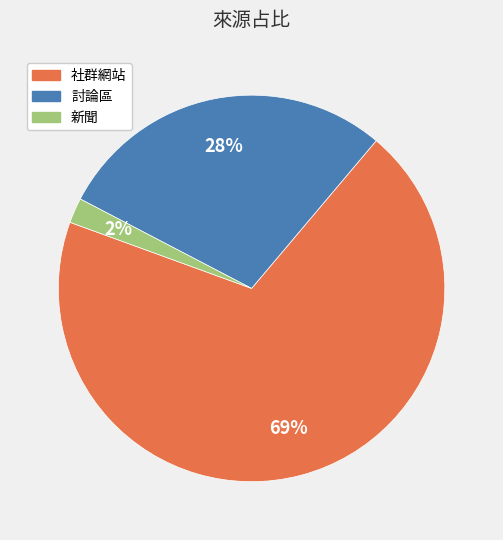

The 社群網站 slice represents 75% of the pie. True or false?

False